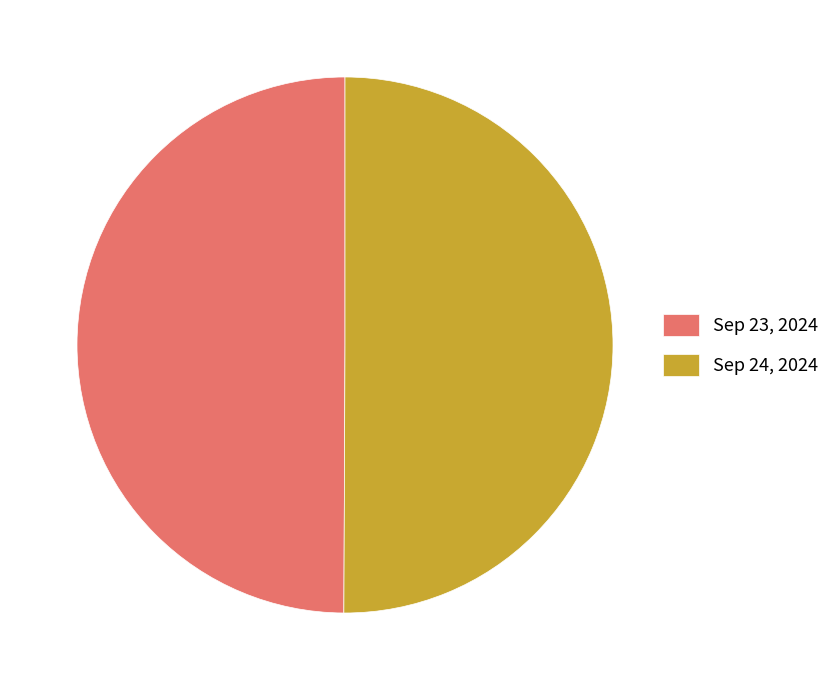

Approximately how many times larger is the value at Sep 24, 2024 compared to Sep 23, 2024?

1.0